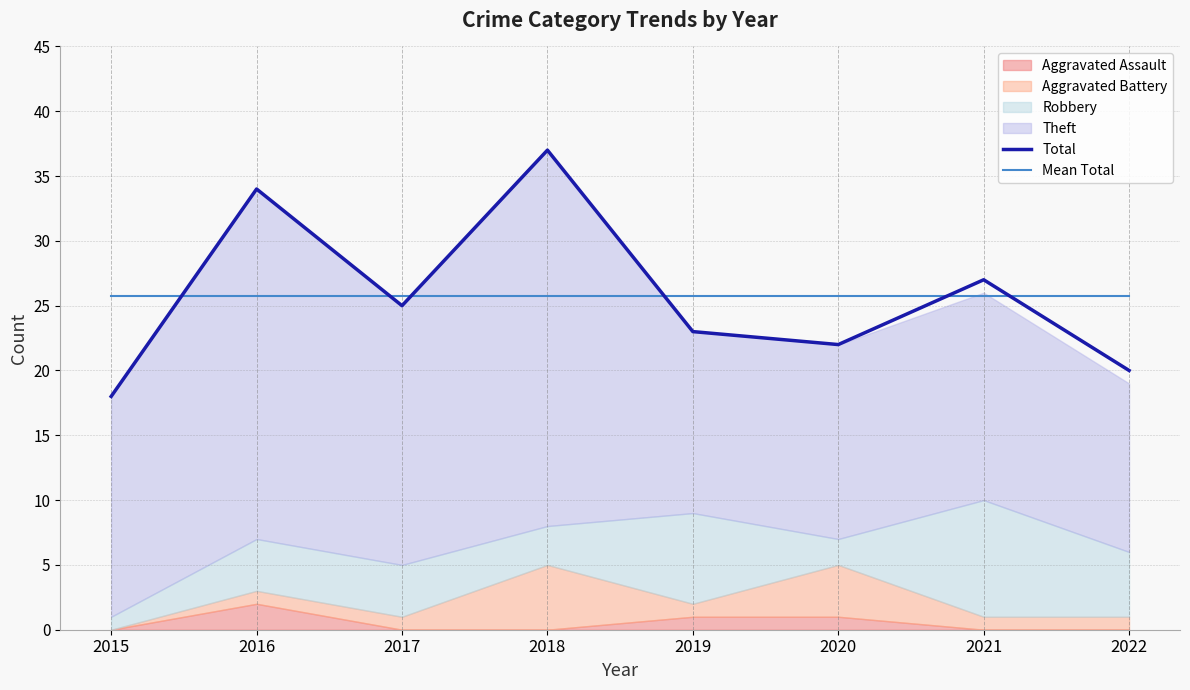

Where do Mean Total and Total first cross each other?

2015 and 2016